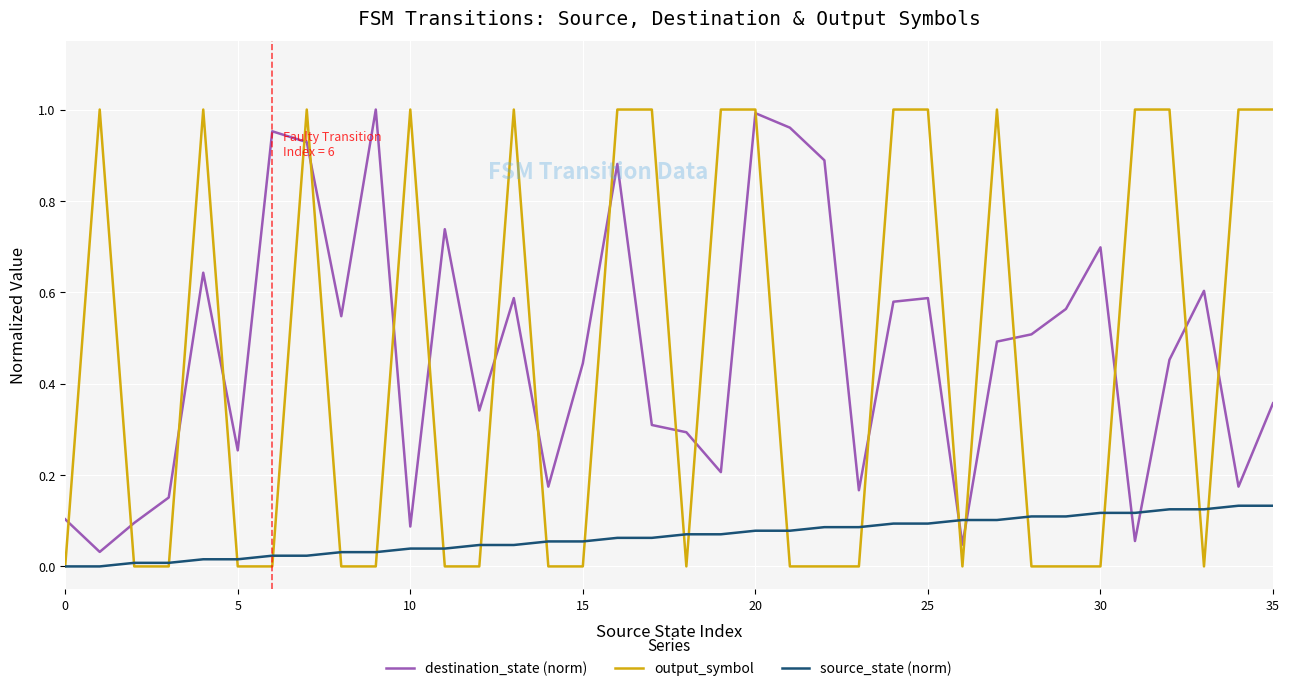

Which series ends up on top after the final intersection of destination_state (norm) and source_state (norm)?

destination_state (norm)